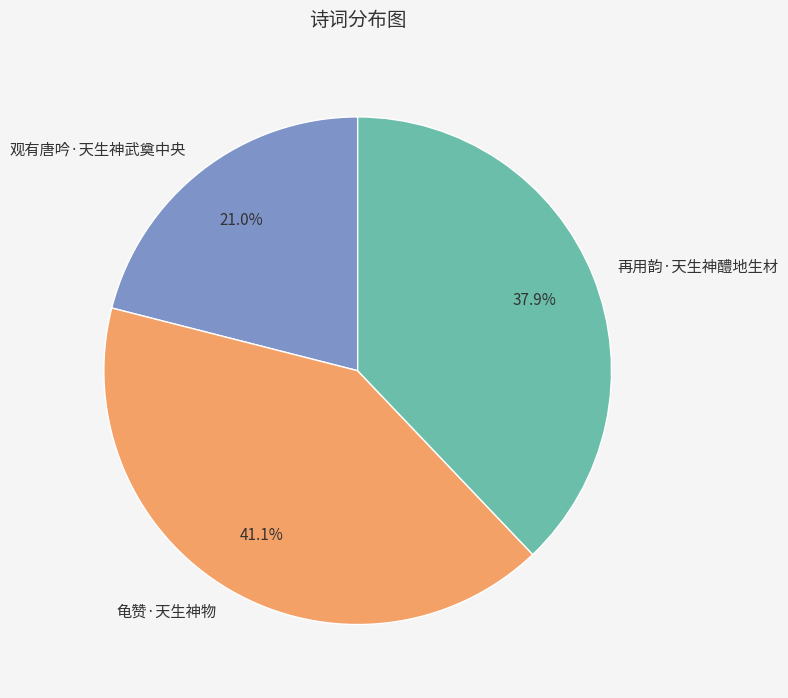

What percentage is the 龟赞·天生神物 slice, to the nearest percent?

41%